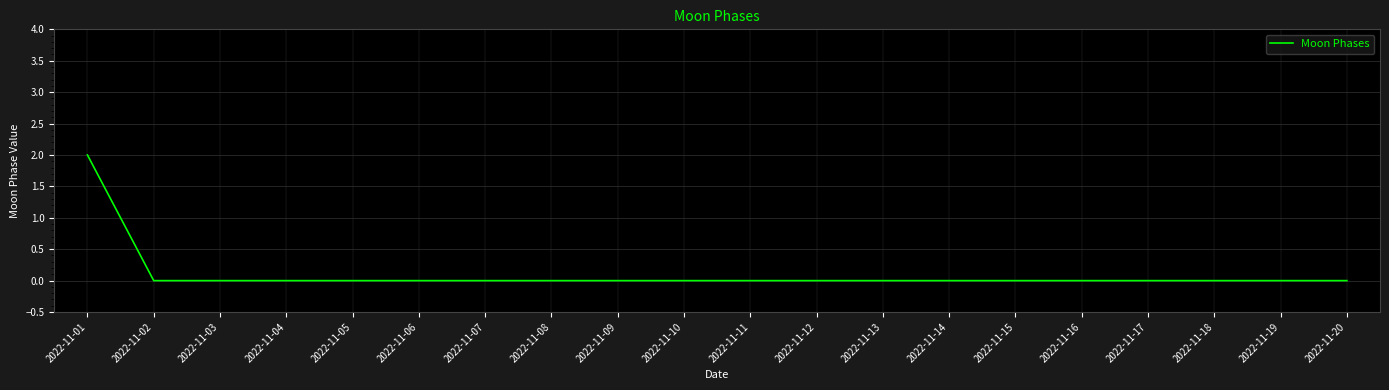

Does the chart display data point markers on the line(s)?

No